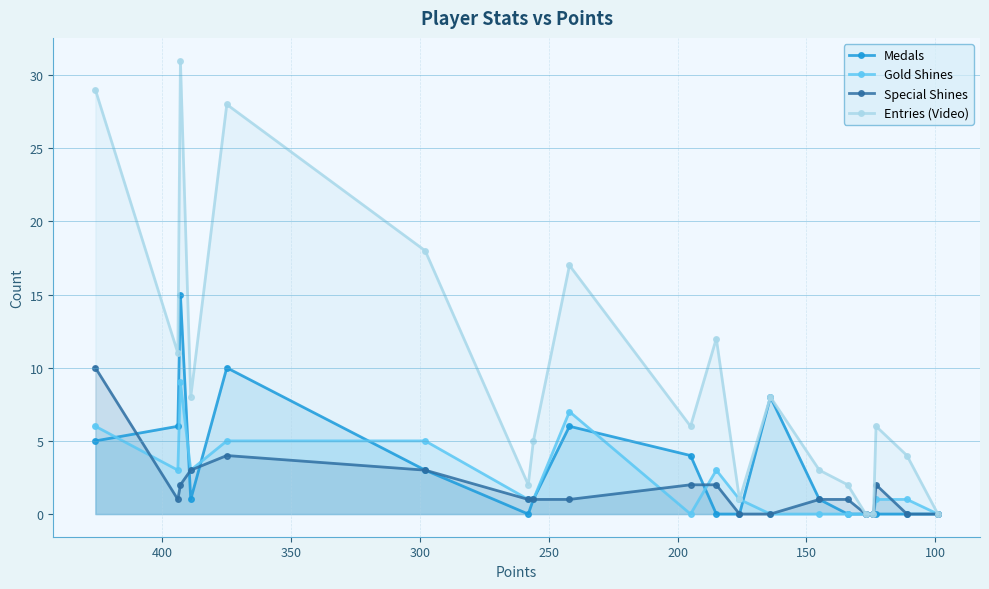

Which series has the widest spread of values?

Entries (Video)